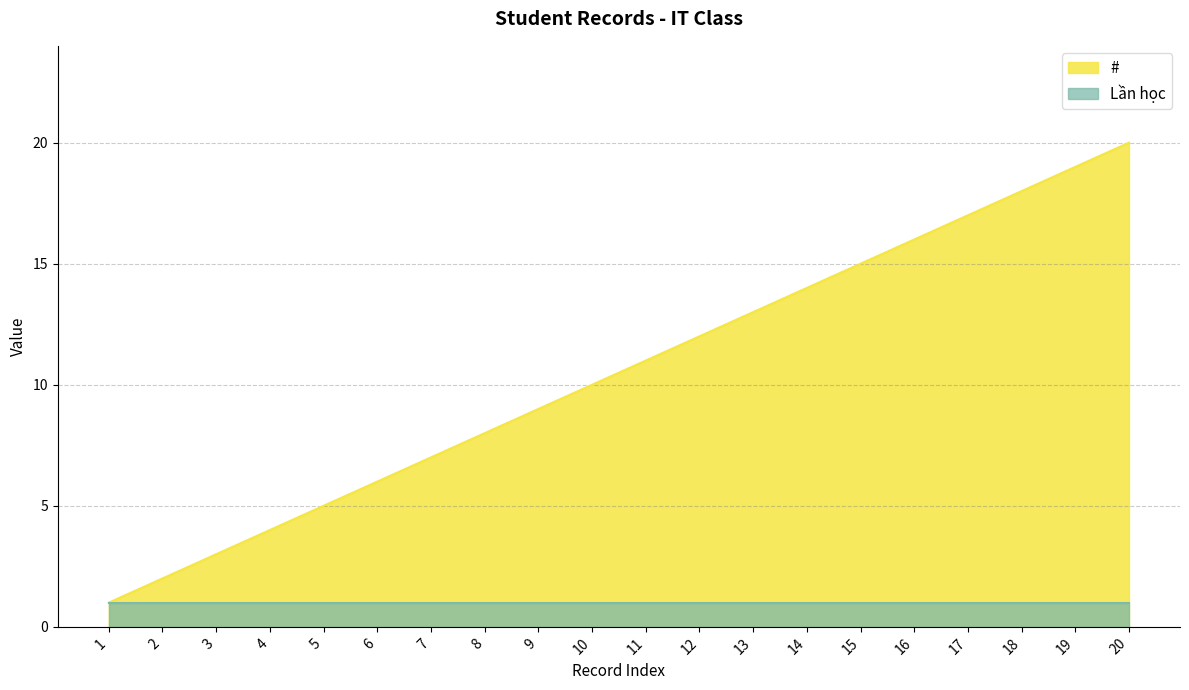

How many lines are shown in the chart?

2